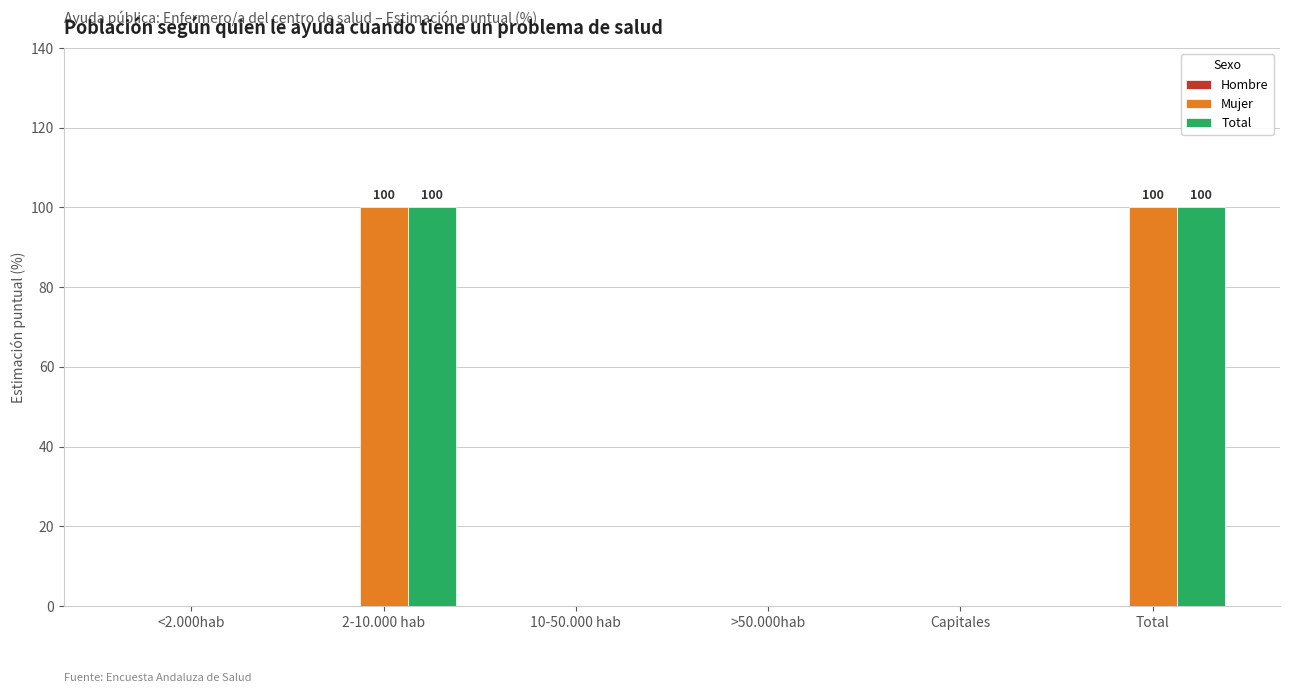

The Total series shows 100 at Total. True or false?

True